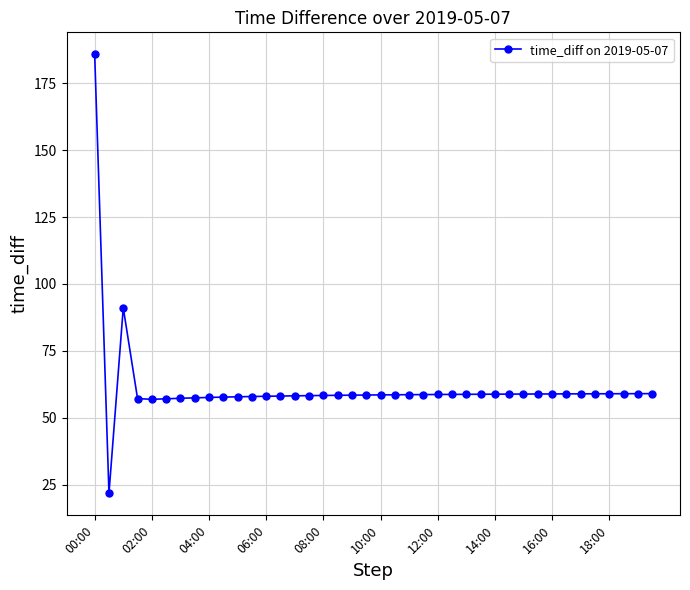

What is the sum of all values?

2458.4